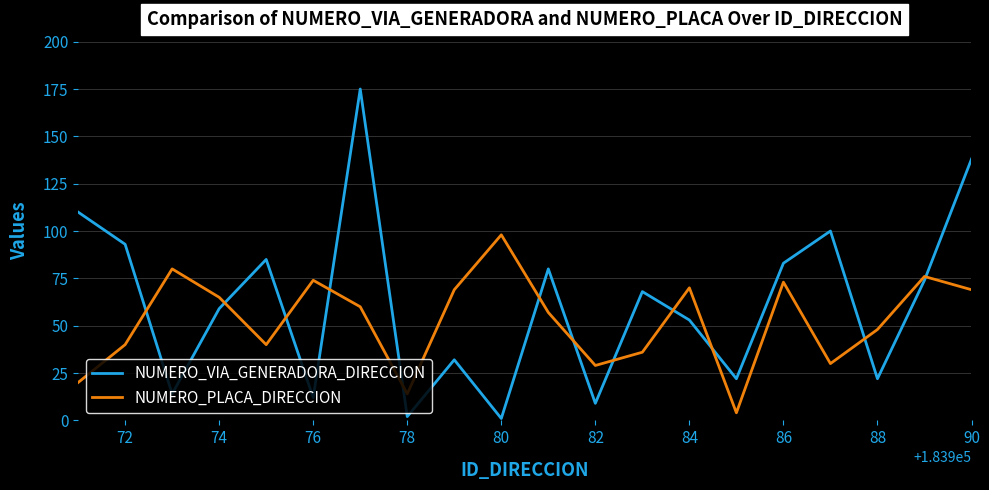

What is the maximum value shown in the chart?

175